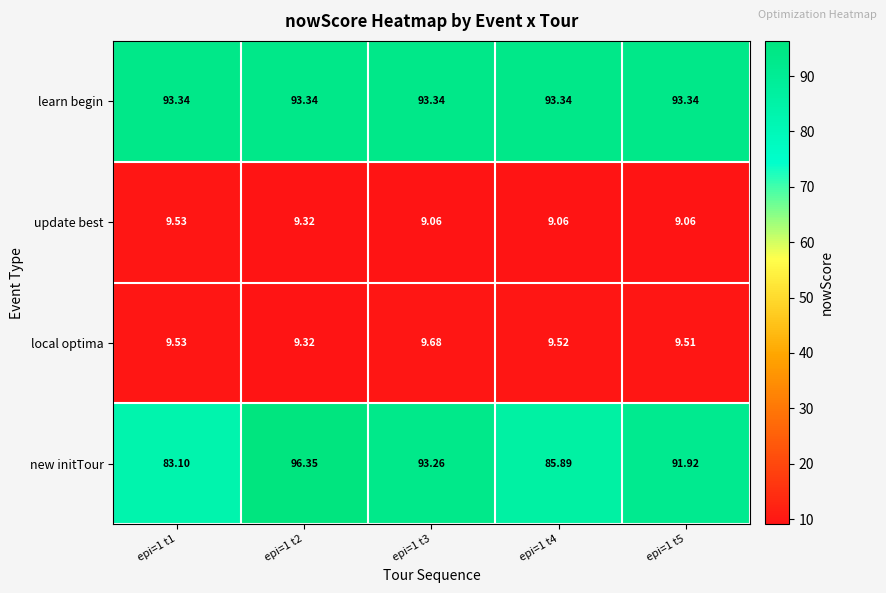

What is the smallest value displayed?

9.1